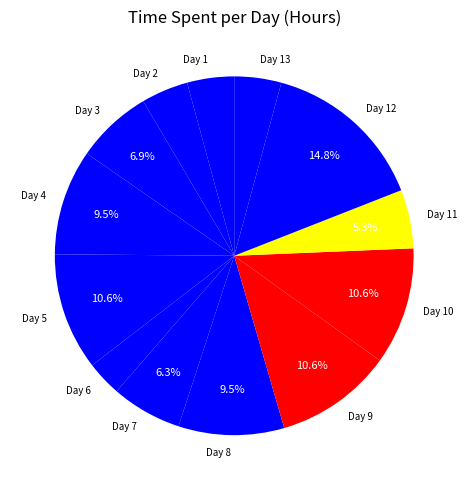

What percentage is NOT represented by Day 4?

90.5%